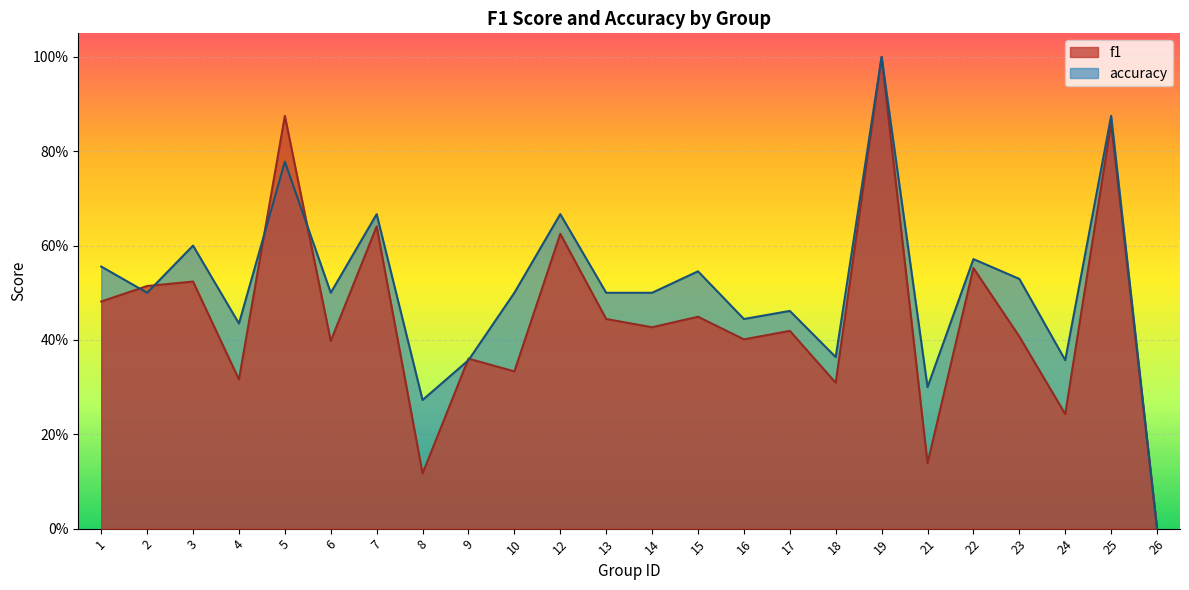

In f1, how many points are lower than both neighbors (excluding endpoints)?

9